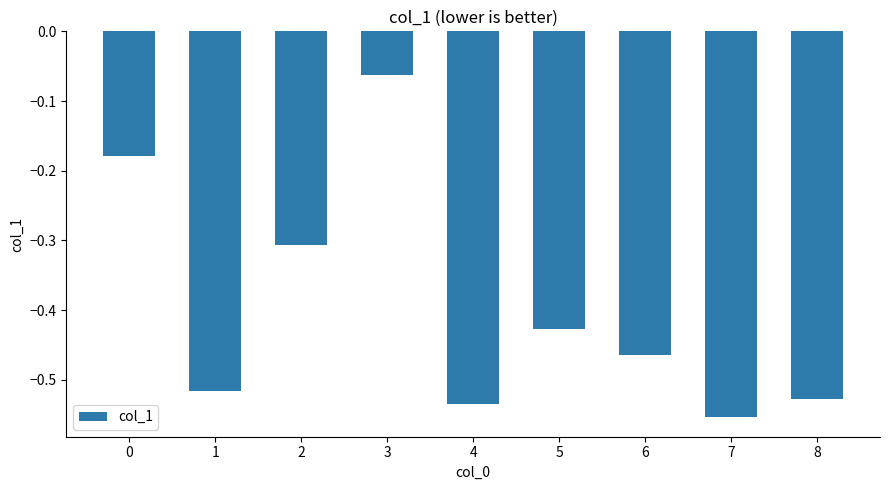

Rank the categories by value from lowest to highest.

7, 4, 8, 1, 6, 5, 2, 0, 3